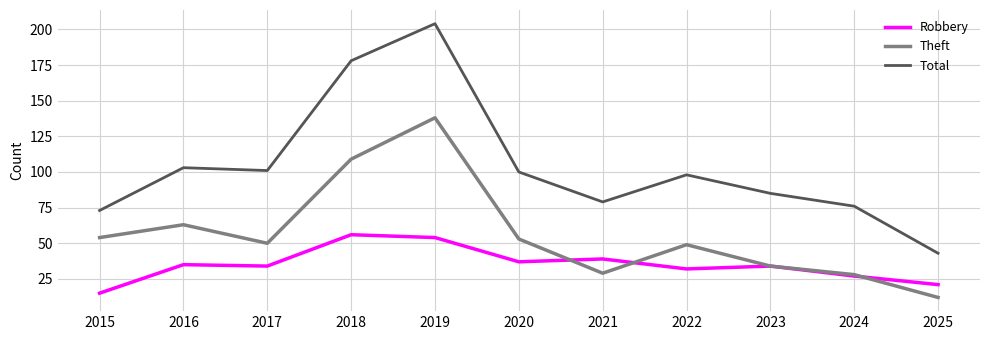

The Robbery series shows 56 at 2017. True or false?

False